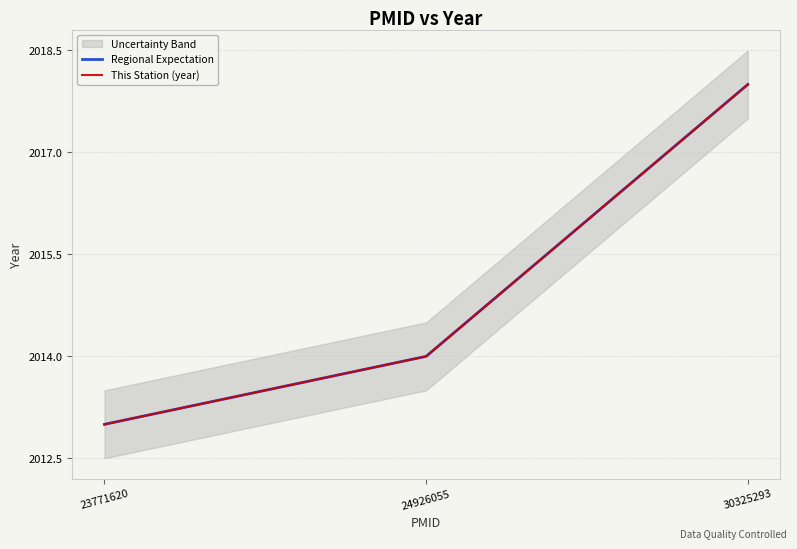

Which category has the highest value in the This Station (year) series?

30325293